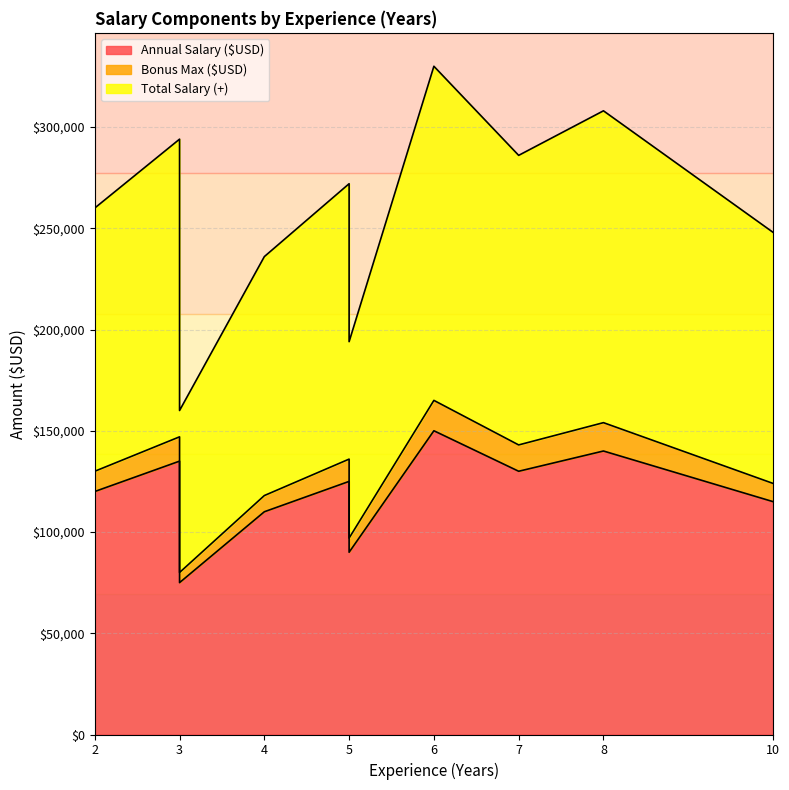

Is the value of Total Salary (+) at 3 greater than the value of Annual Salary ($USD) at 4?

Yes